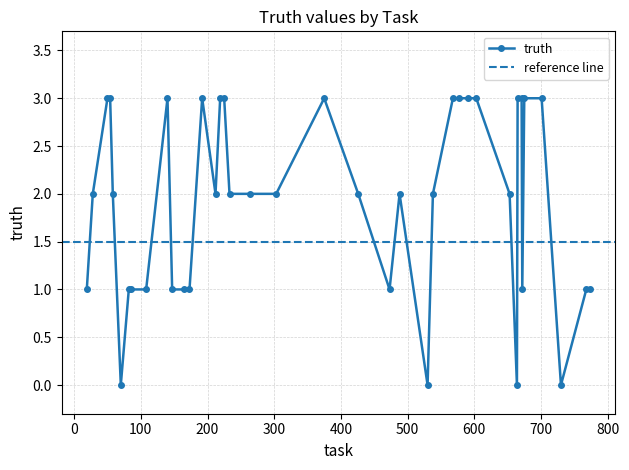

What is the highest value of the truth series?

3